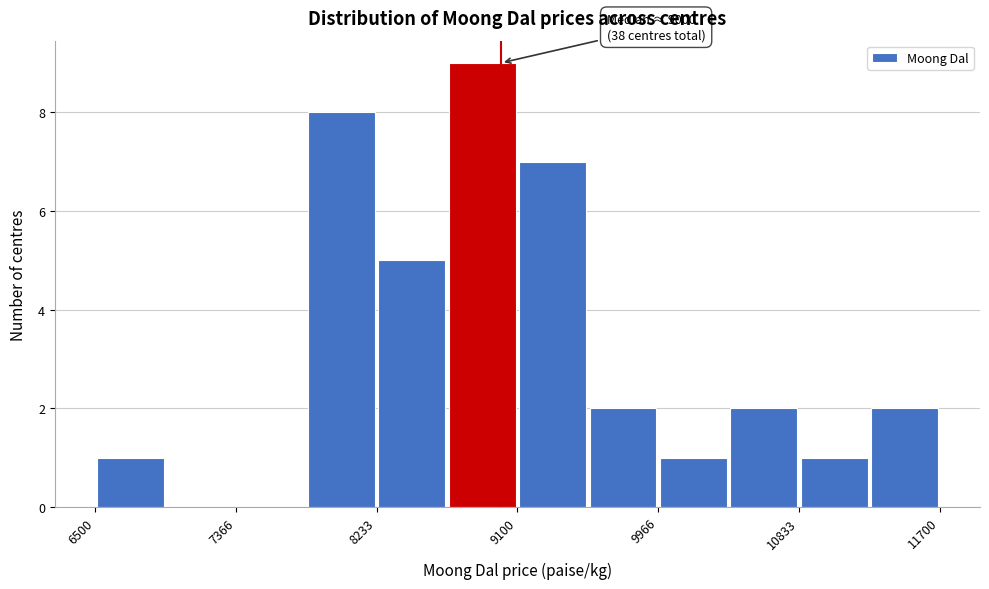

Over which range of the x-axis is the bar tallest?

8700 to 9100